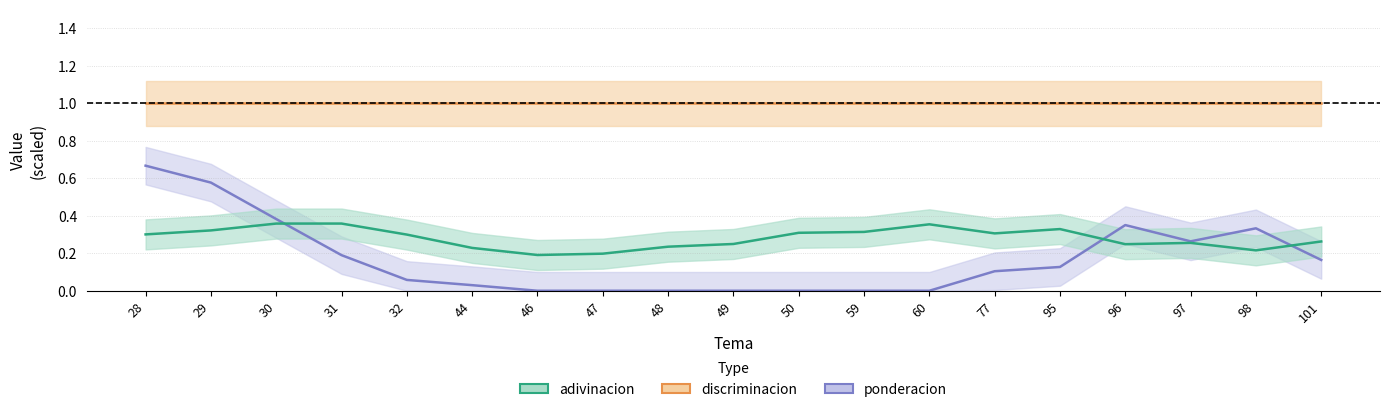

Reading left to right, what are all the values shown in this chart?

ponderacion: 0.7	0.6	0.4	0.2	0.1	0.0	0.0	0.0	0.0	0.0	0.0	0.0	0.0	0.1	0.1	0.4	0.3	0.3	0.2
discriminacion: 1.0	1.0	1.0	1.0	1.0	1.0	1.0	1.0	1.0	1.0	1.0	1.0	1.0	1.0	1.0	1.0	1.0	1.0	1.0
adivinacion: 0.3	0.3	0.4	0.4	0.3	0.2	0.2	0.2	0.2	0.2	0.3	0.3	0.4	0.3	0.3	0.2	0.3	0.2	0.3